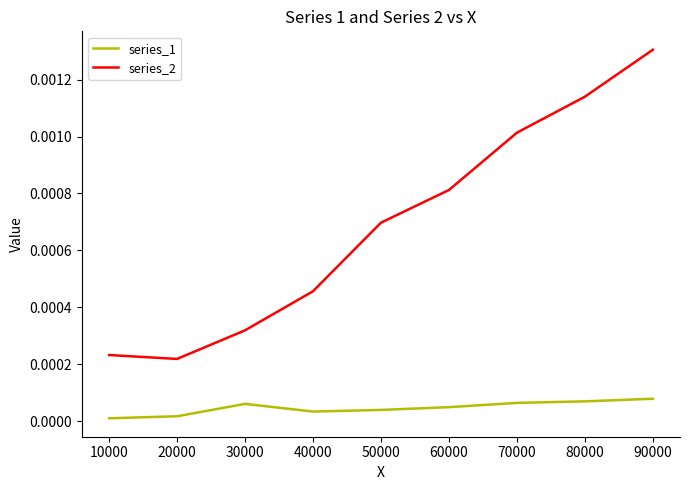

At 40000, list the series in order from largest to smallest.

series_2, series_1